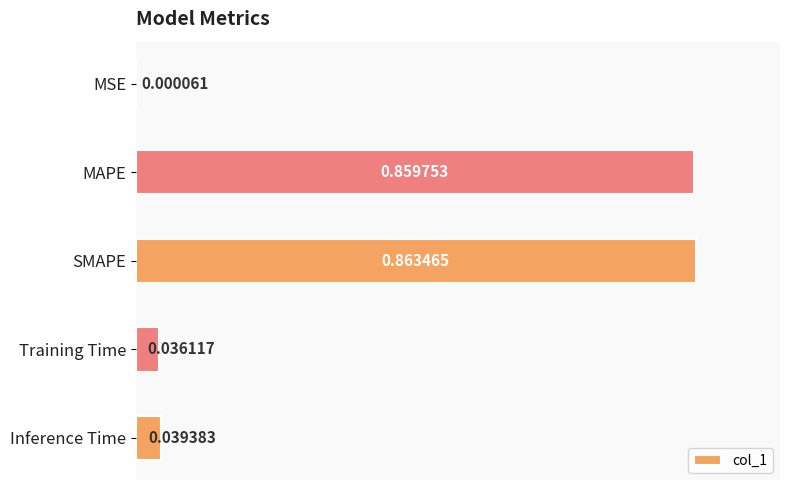

What is the change in value from SMAPE to Training Time?

-0.8